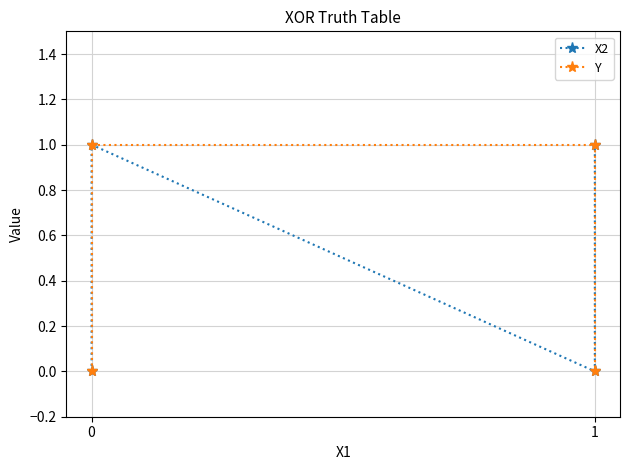

Rank the series at 1 from highest to lowest value.

Y, X2